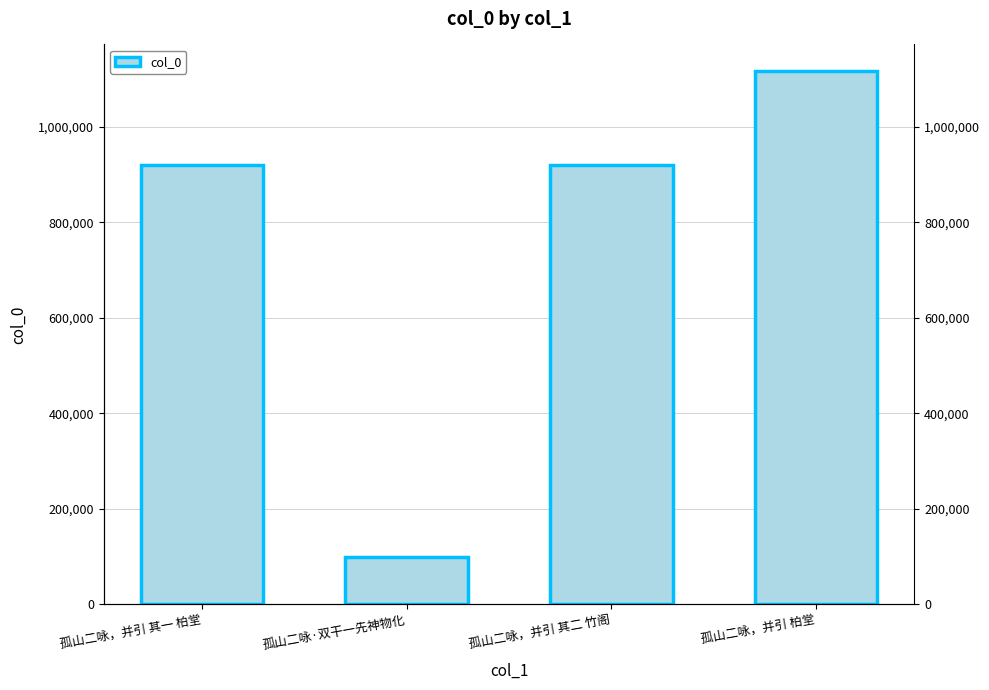

What is the label of the 4th bar from the right?

孤山二咏，并引 其一 柏堂